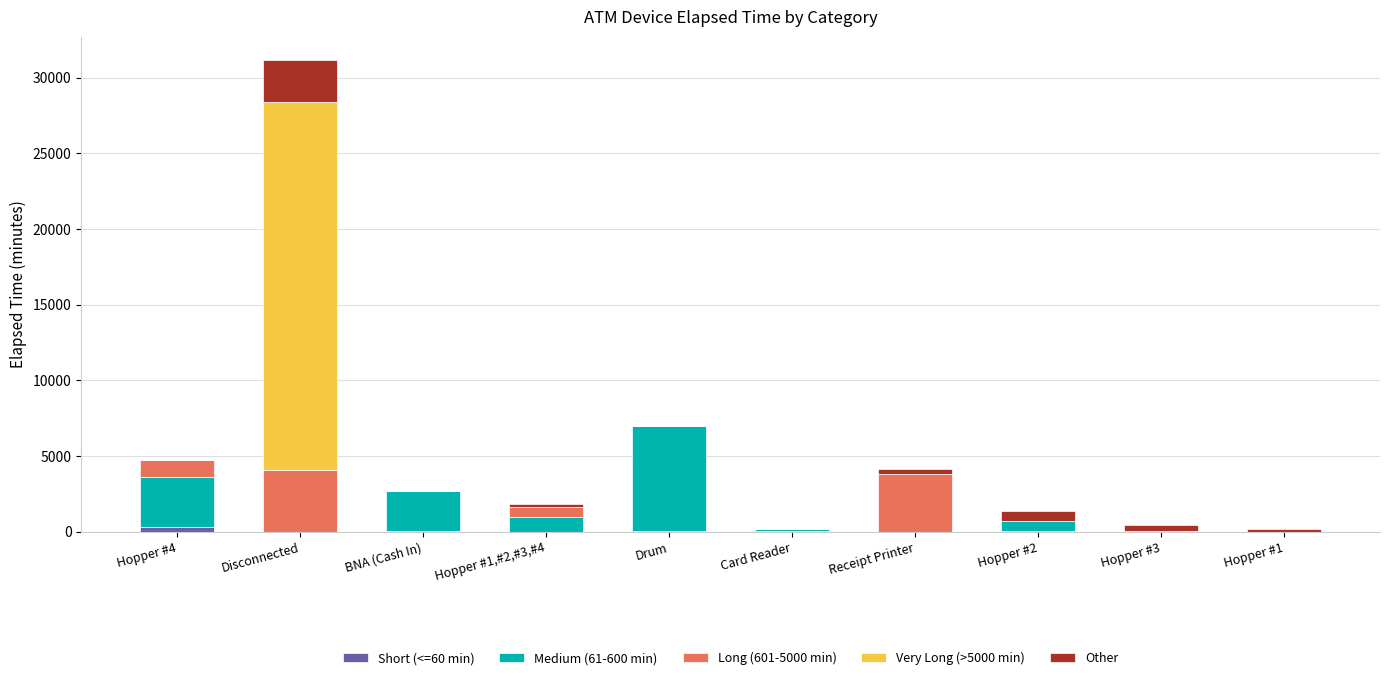

What is the total value across all series at Disconnected?

31155